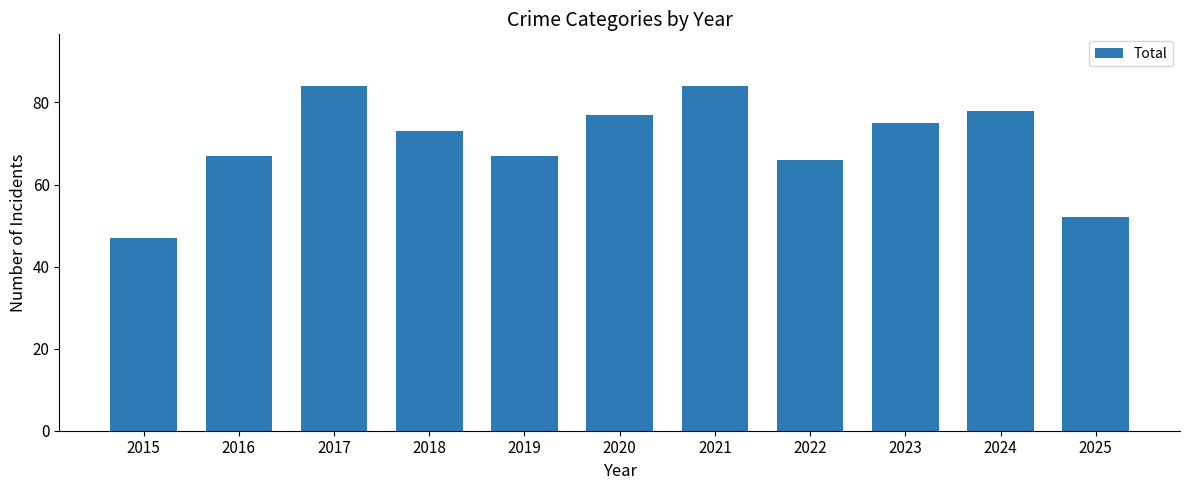

What is the change in value from 2018 to 2019?

-6